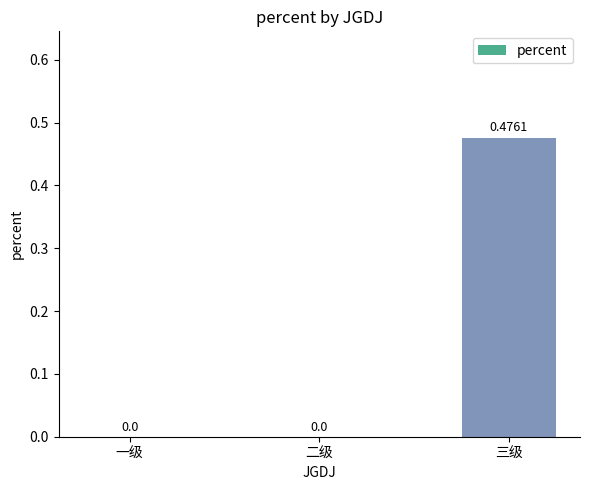

At which category does the chart reach its peak across all series?

三级